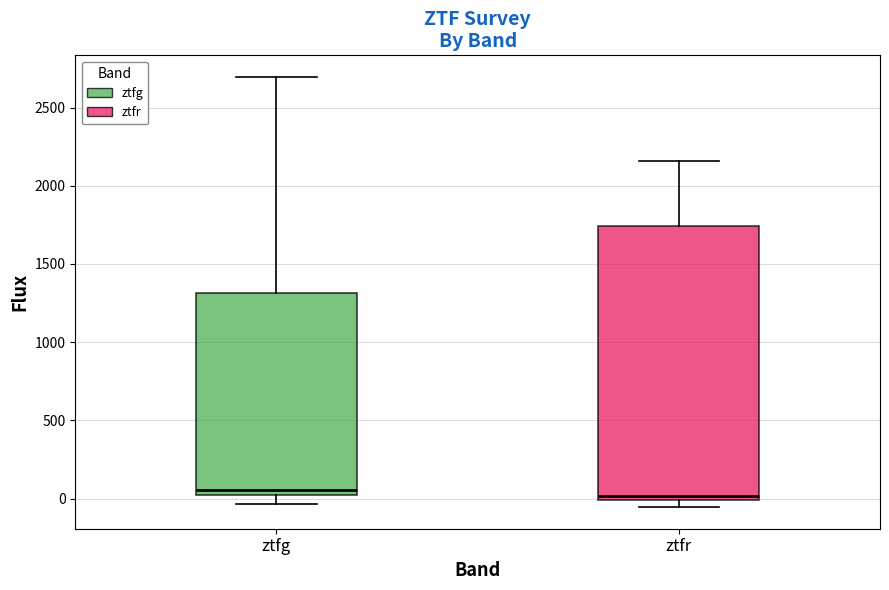

Reading left to right, read every box against the y-axis: the position of its median line, the range the box covers, and the ends of its whiskers. The values are not printed on the chart, so give them approximately, as read against the axis.

ztfg: median 50 (just above the box's lower edge), box 50 to 1300, whiskers -50 to 2700
ztfr: median 0 (just above the box's lower edge), box 0 to 1750, whiskers -50 to 2150